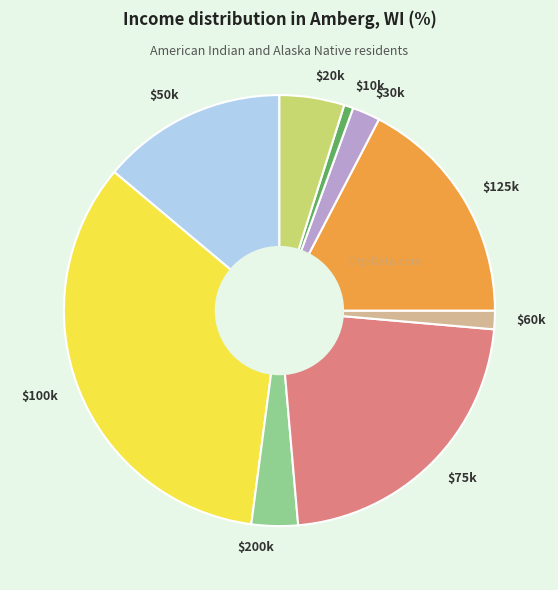

Is there any slice that represents more than half of the pie?

No